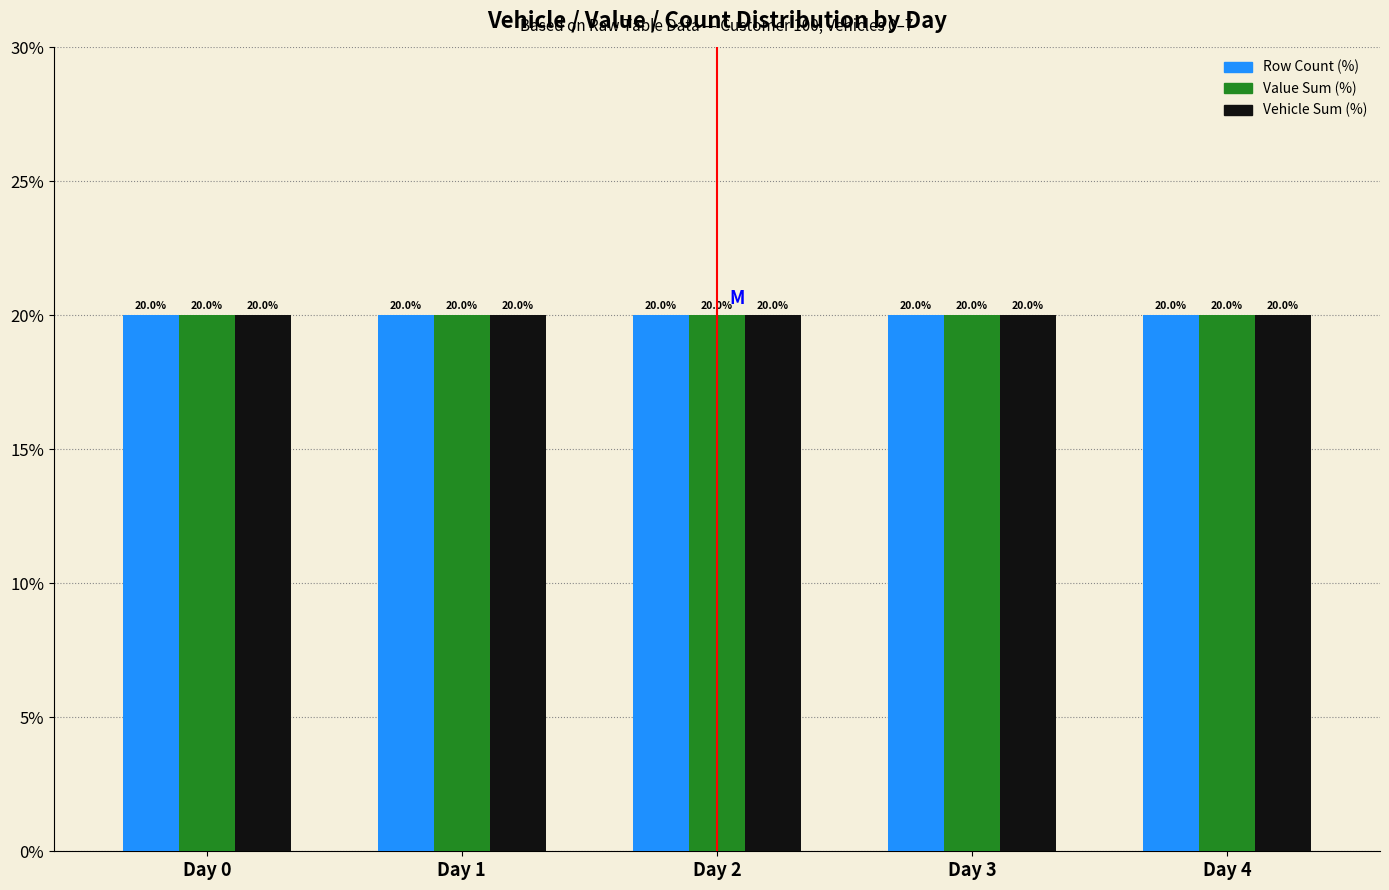

Count the number of data series in this chart.

3